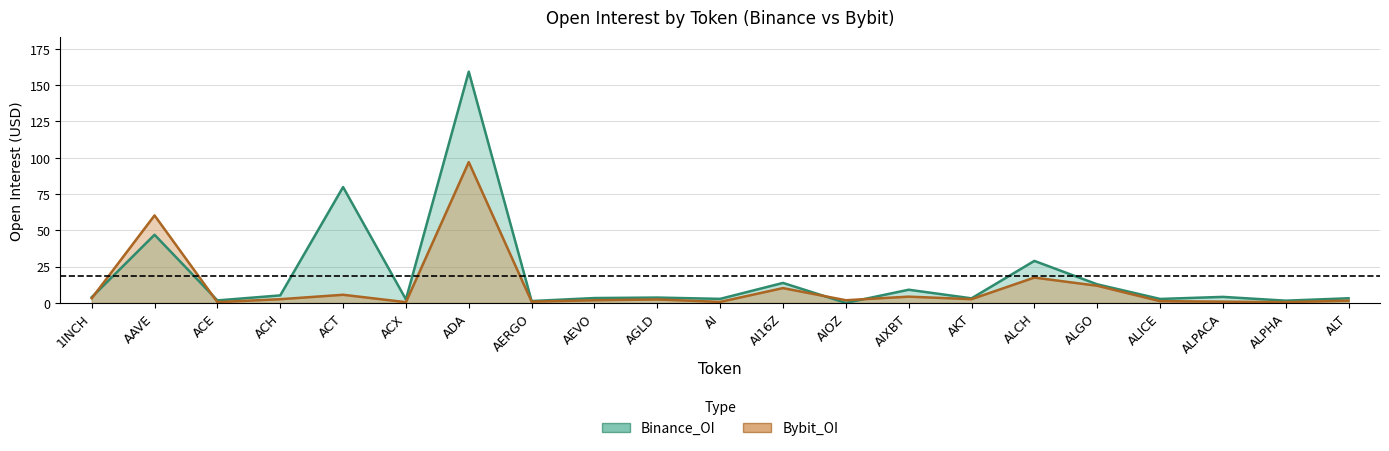

How many data points does each series have?

21